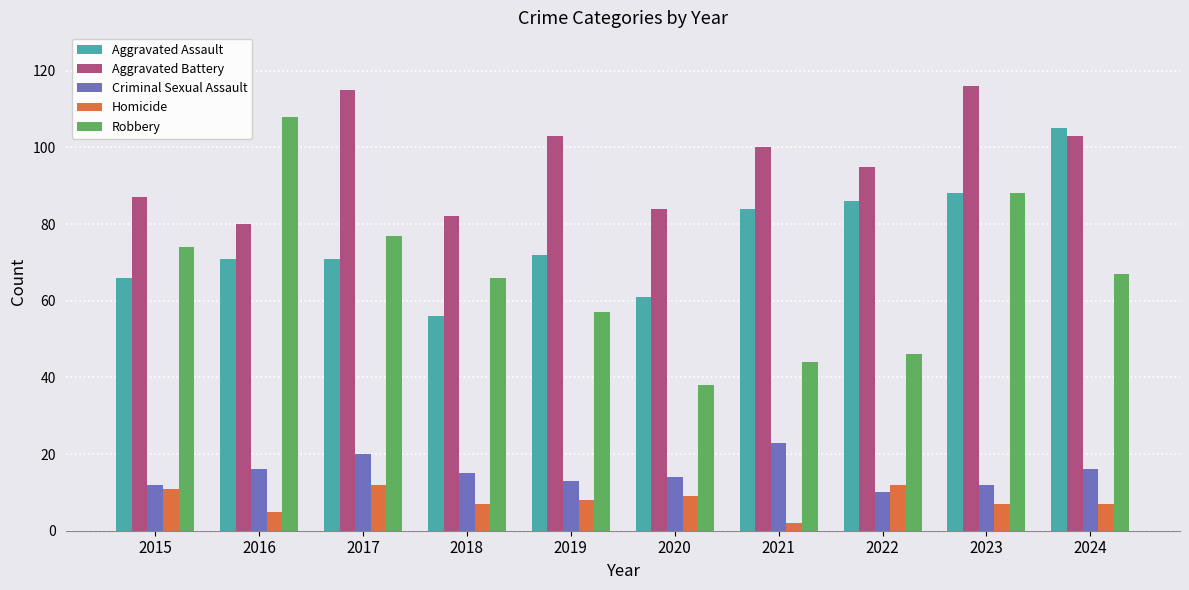

Reading left to right, transcribe all the data shown in this chart.

Aggravated Assault: 2015=66	2016=71	2017=71	2018=56	2019=72	2020=61	2021=84	2022=86	2023=88	2024=105
Aggravated Battery: 2015=87	2016=80	2017=115	2018=82	2019=103	2020=84	2021=100	2022=95	2023=116	2024=103
Criminal Sexual Assault: 2015=12	2016=16	2017=20	2018=15	2019=13	2020=14	2021=23	2022=10	2023=12	2024=16
Homicide: 2015=11	2016=5	2017=12	2018=7	2019=8	2020=9	2021=2	2022=12	2023=7	2024=7
Robbery: 2015=74	2016=108	2017=77	2018=66	2019=57	2020=38	2021=44	2022=46	2023=88	2024=67